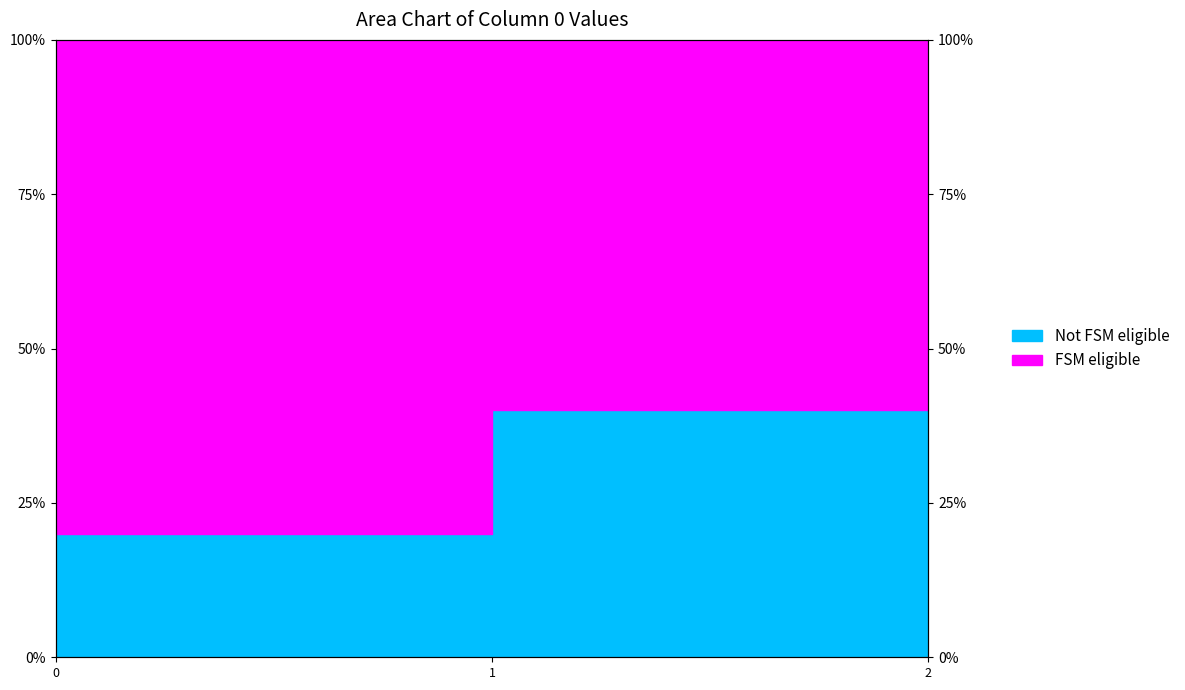

True or false: the data shows 13.4 at 0.

False